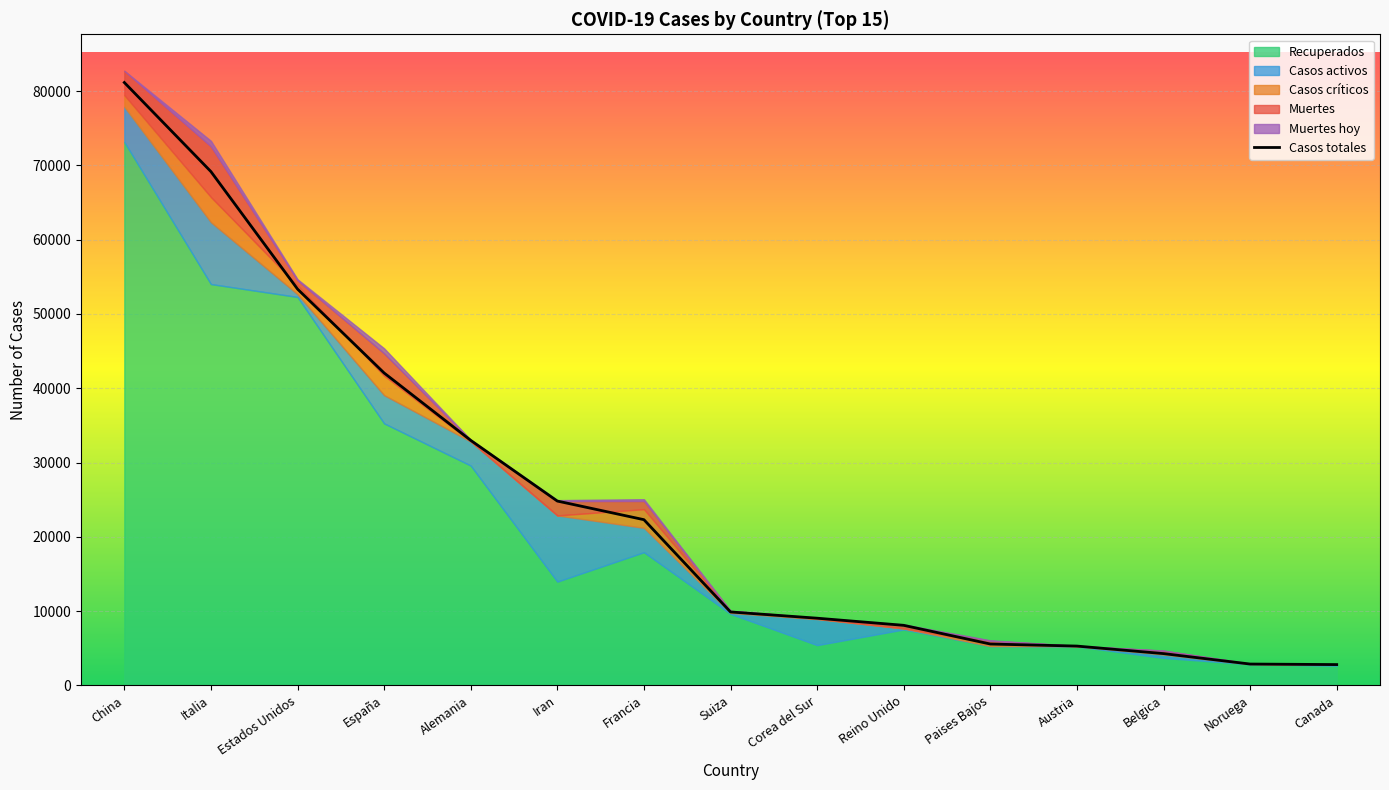

Reading left to right, list all the values displayed in this chart.

81171	69176	53358	42058	32986	24811	22304	9877	9037	8077	5560	5283	4269	2863	2792